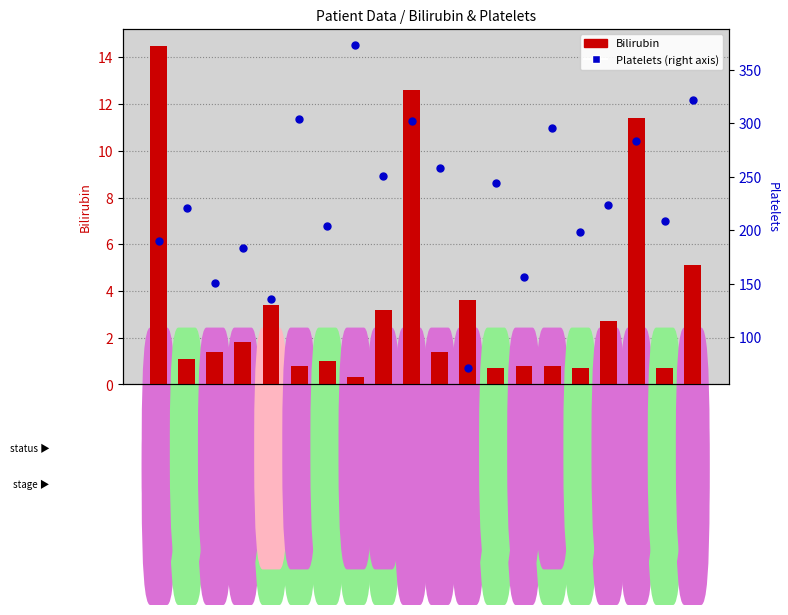

Which series reaches the minimum Y coordinate?

Bilirubin